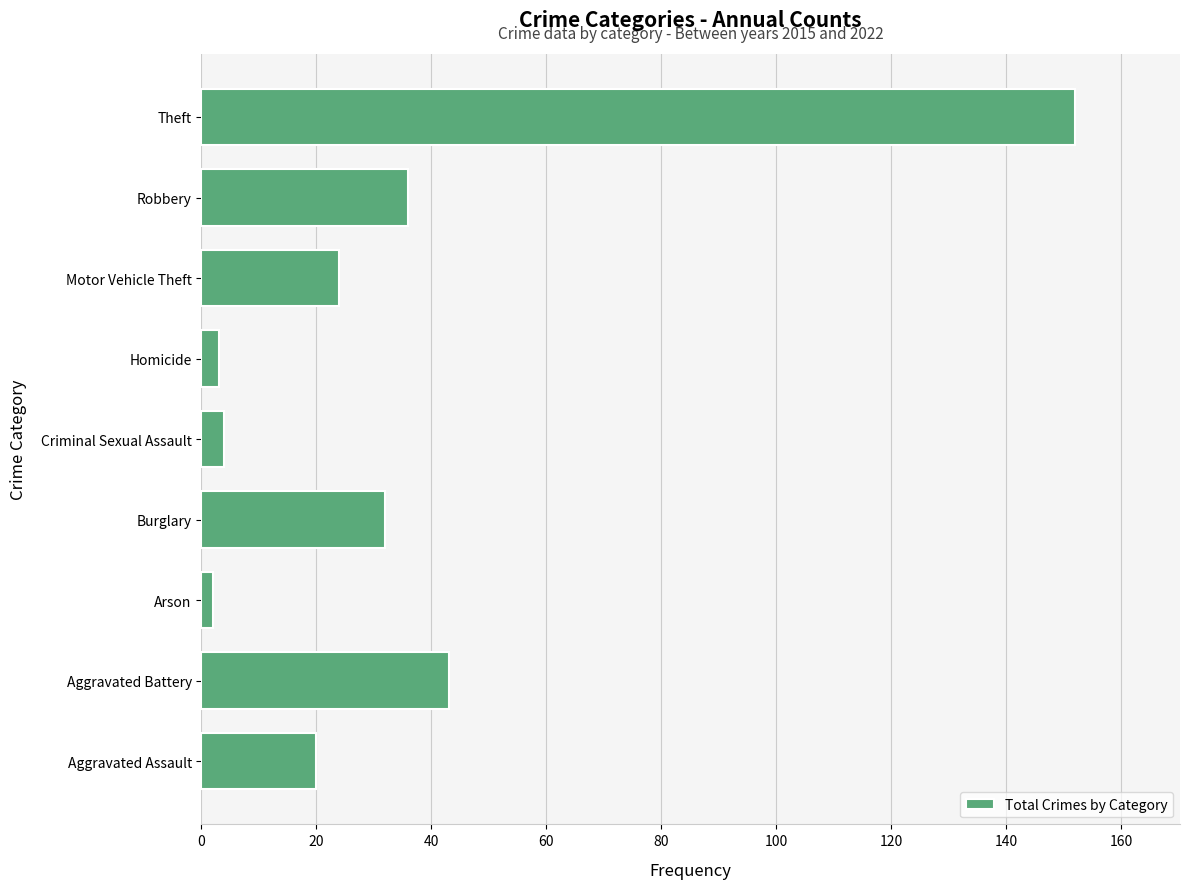

What is the greatest value displayed?

152